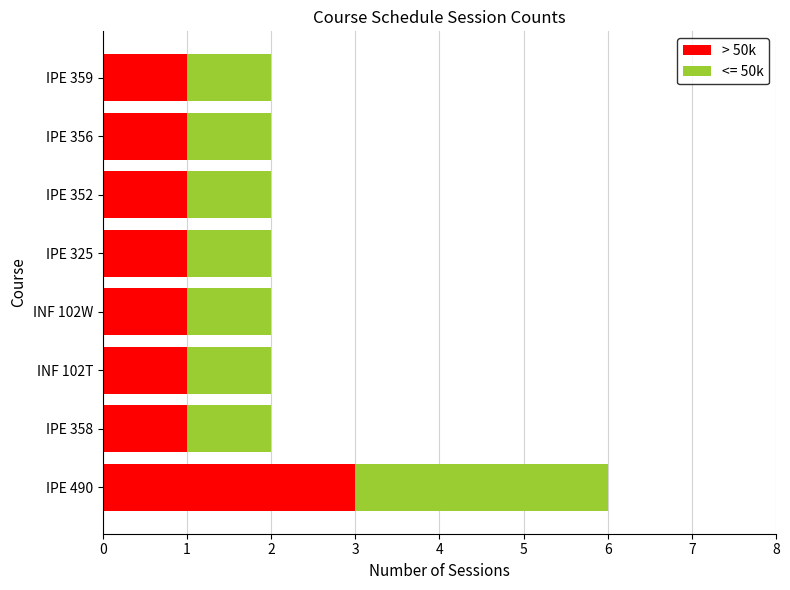

True or false: > 50k has a value of 3 at IPE 490.

True